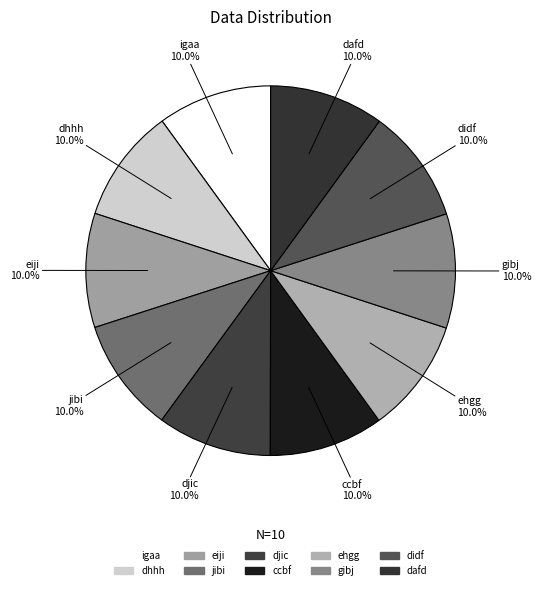

Does djic represent more than half of the total?

No